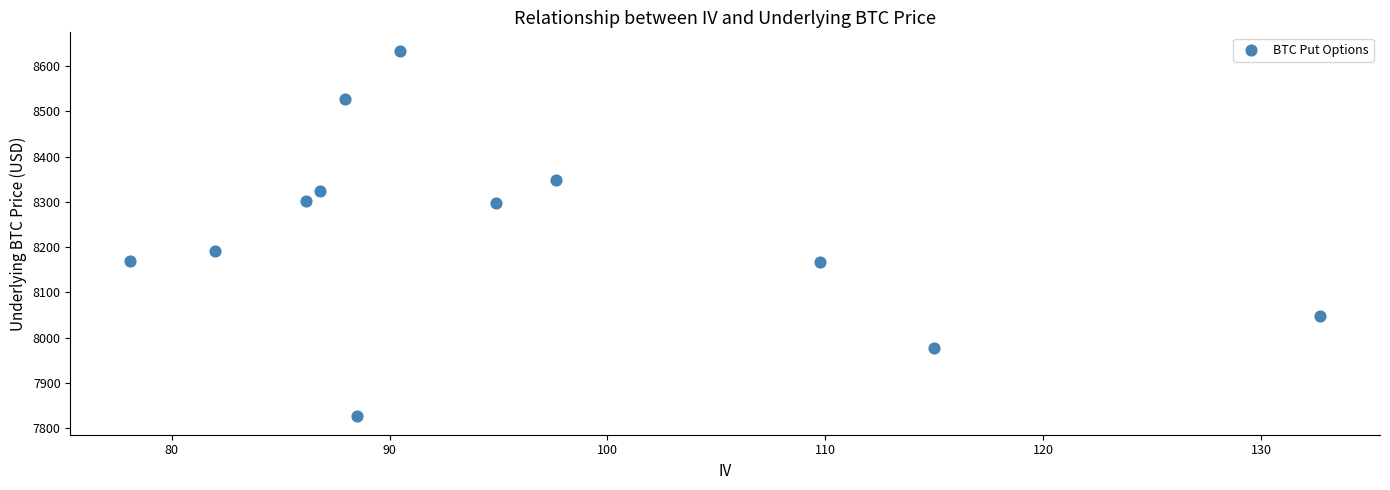

What is the average Y value?

8234.1